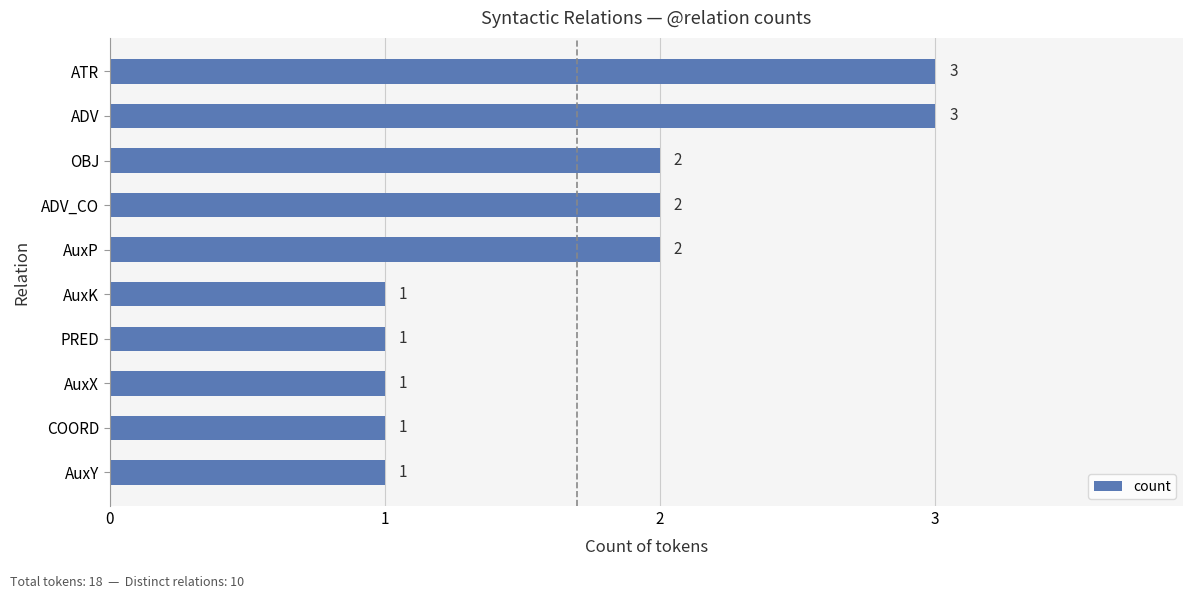

Reading top to bottom, extract all data points from this chart.

ATR=3	ADV=3	OBJ=2	ADV_CO=2	AuxP=2	AuxK=1	PRED=1	AuxX=1	COORD=1	AuxY=1